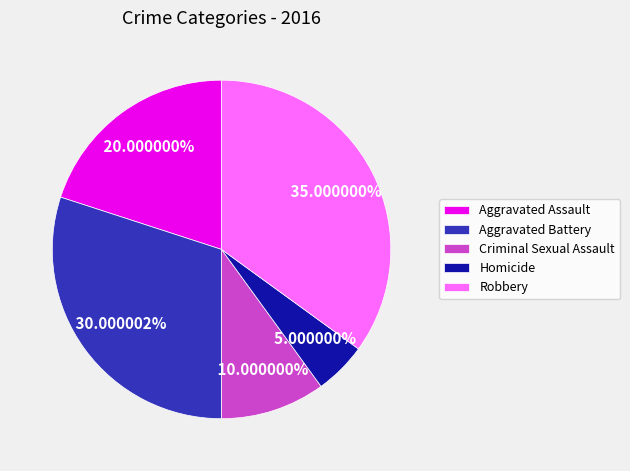

Which category has the biggest portion of the pie?

Robbery